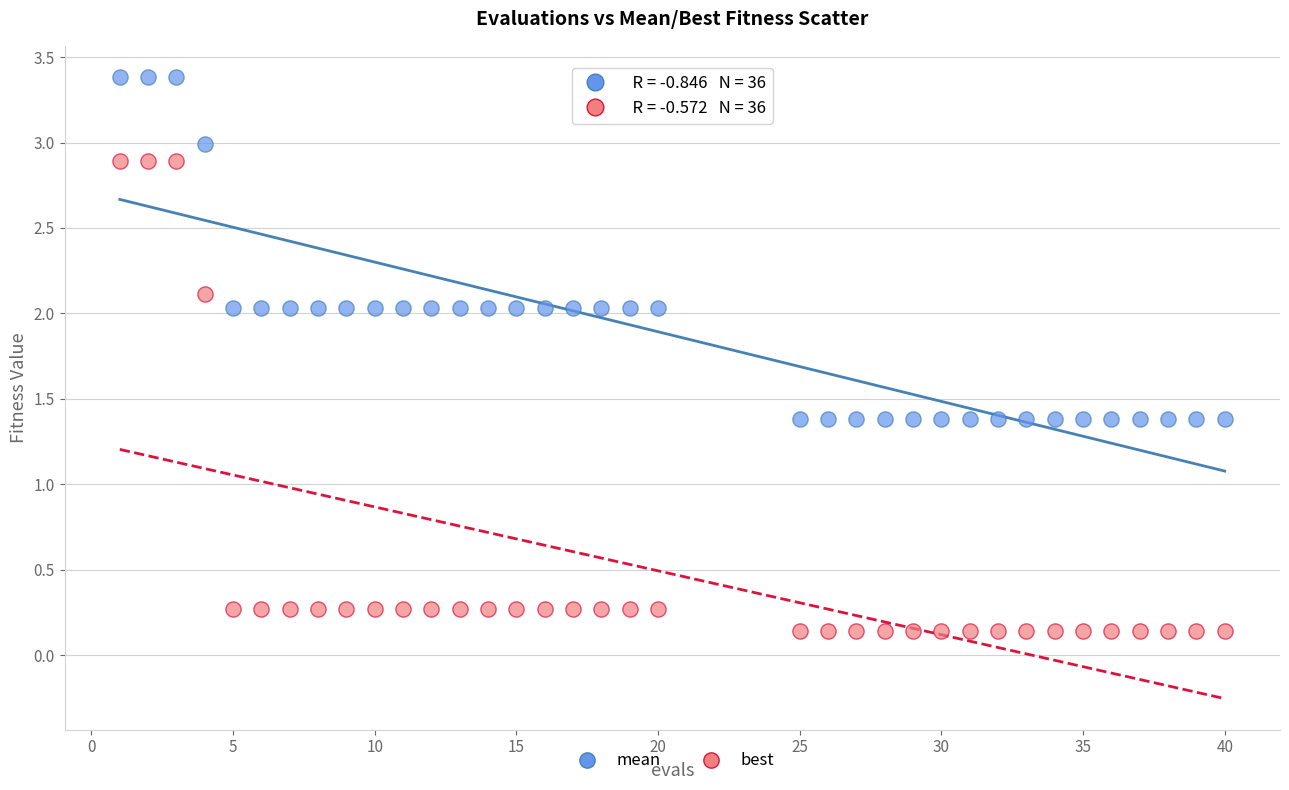

What are all the series names shown in the legend?

mean, best